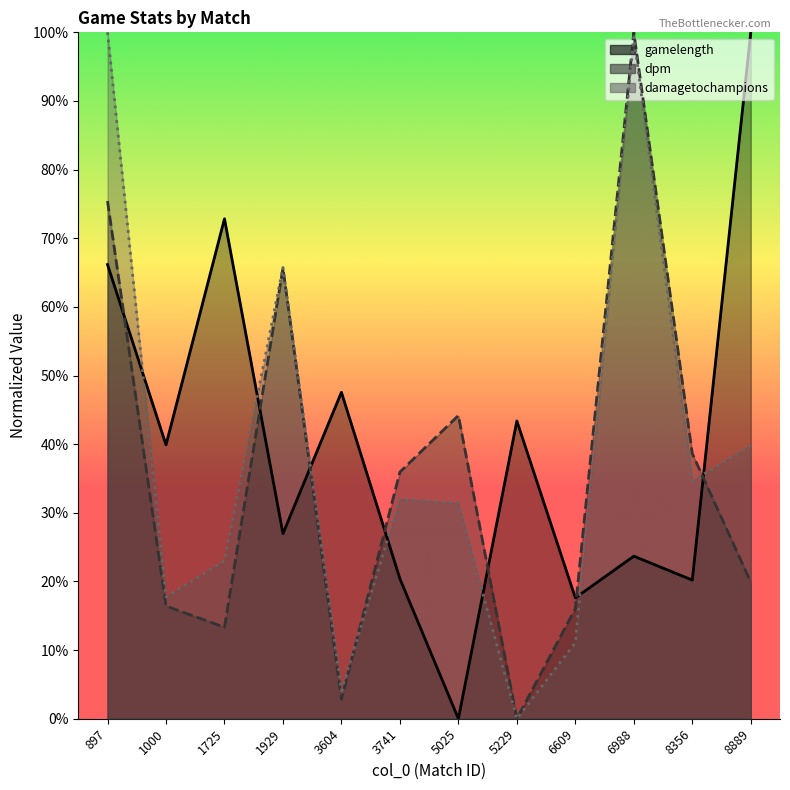

At which category does gamelength reach its first local peak?

1725